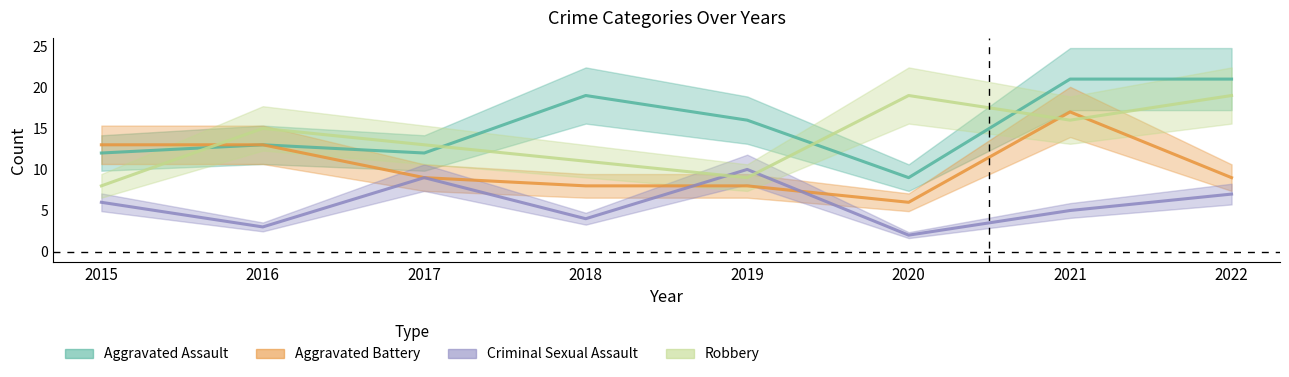

How many lines are shown in the chart?

4